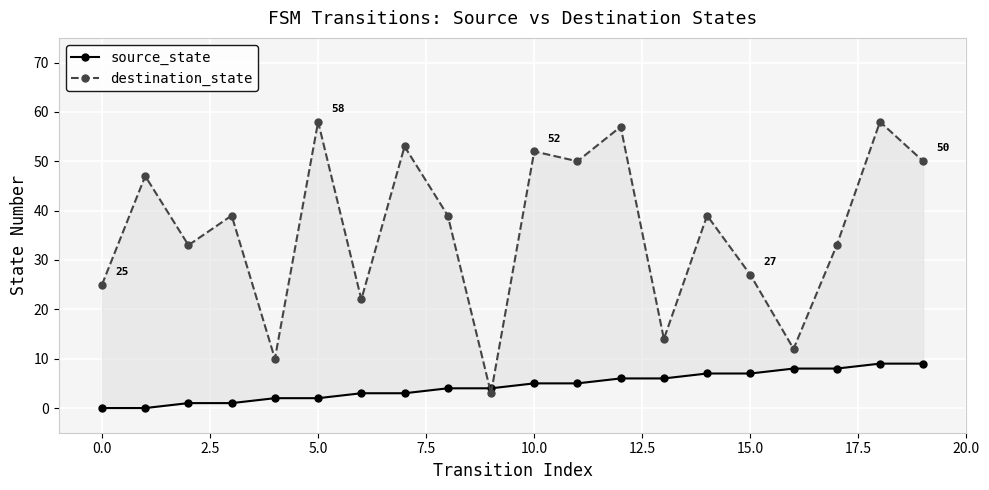

How many lines are shown in the chart?

2